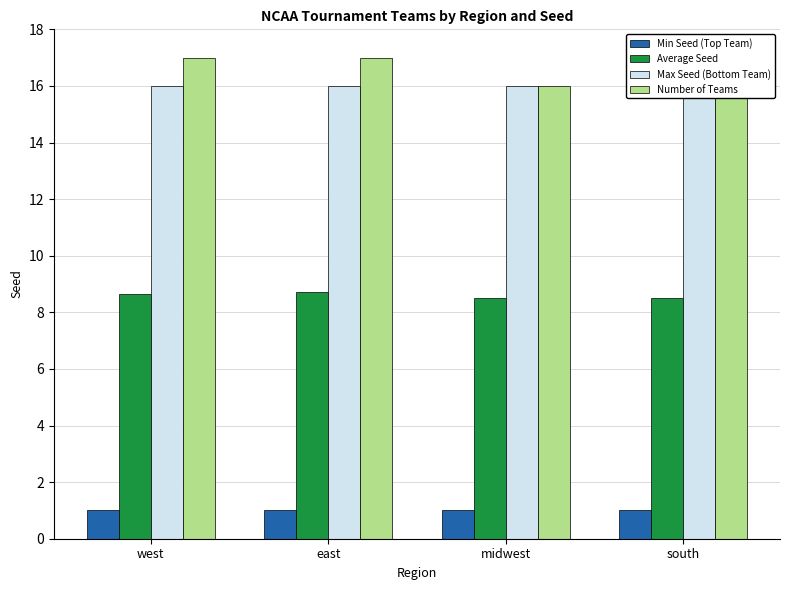

Where is Max Seed (Bottom Team) nearest to the value 16?

west